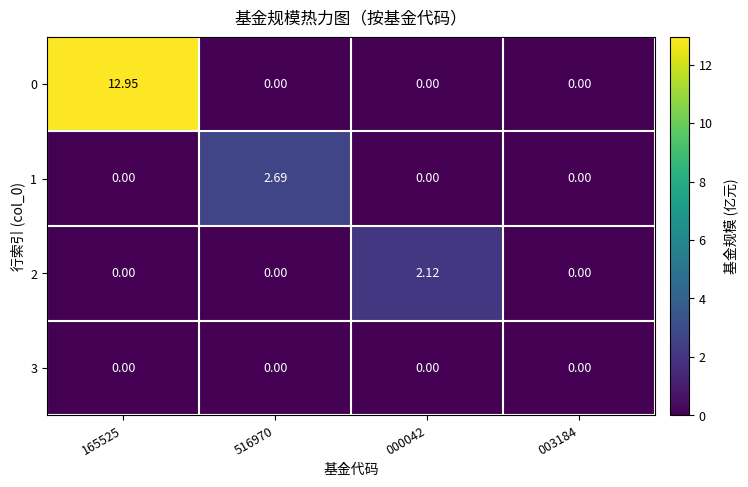

How many values in 0 are above zero?

1